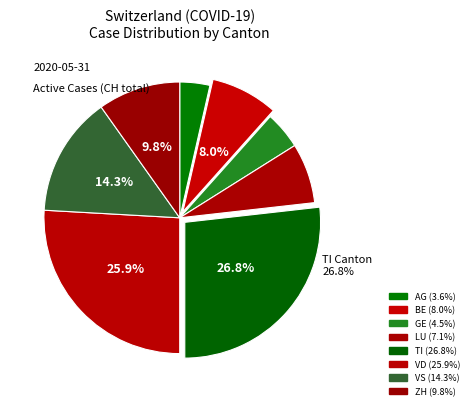

How many slices are in this pie chart?

8